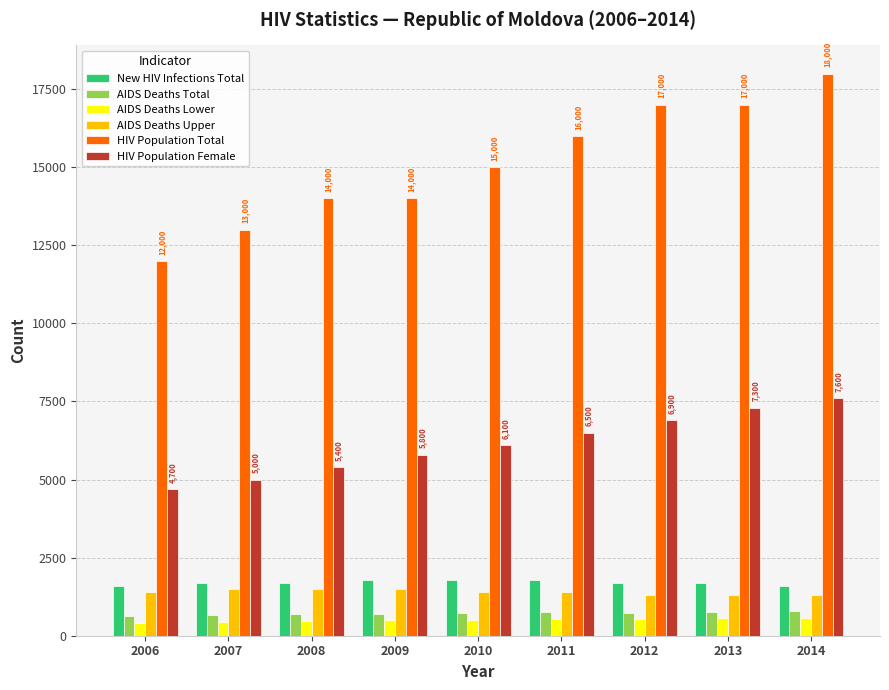

Is the value of AIDS Deaths Lower at 2011 greater than the value of HIV Population Total at 2009?

No